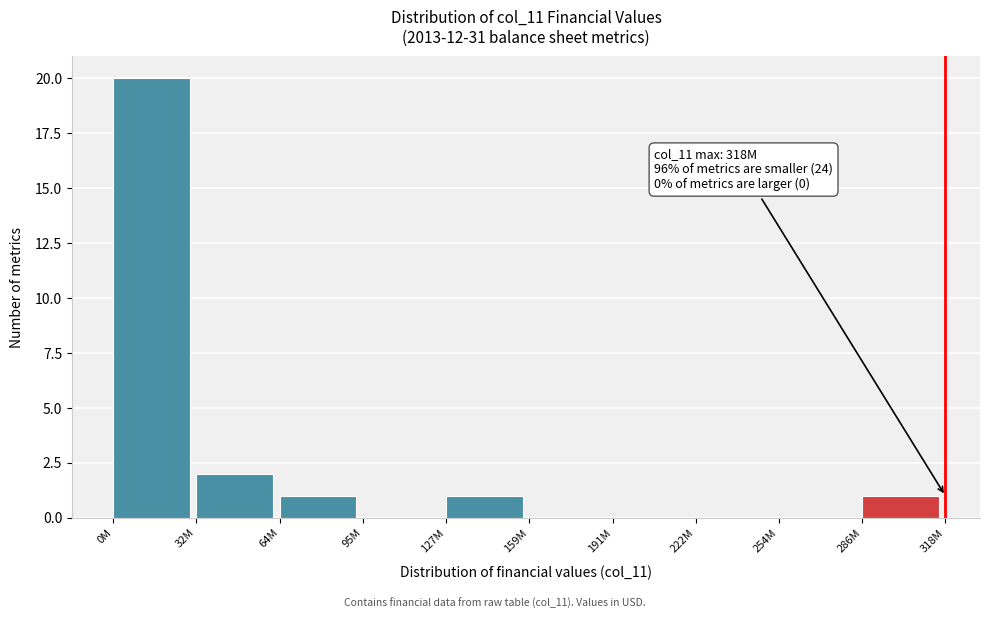

Reading right to left, what are all the values shown in this chart?

286M=1	254M=0	222M=0	191M=0	159M=0	127M=1	95M=0	64M=1	32M=2	0M=20